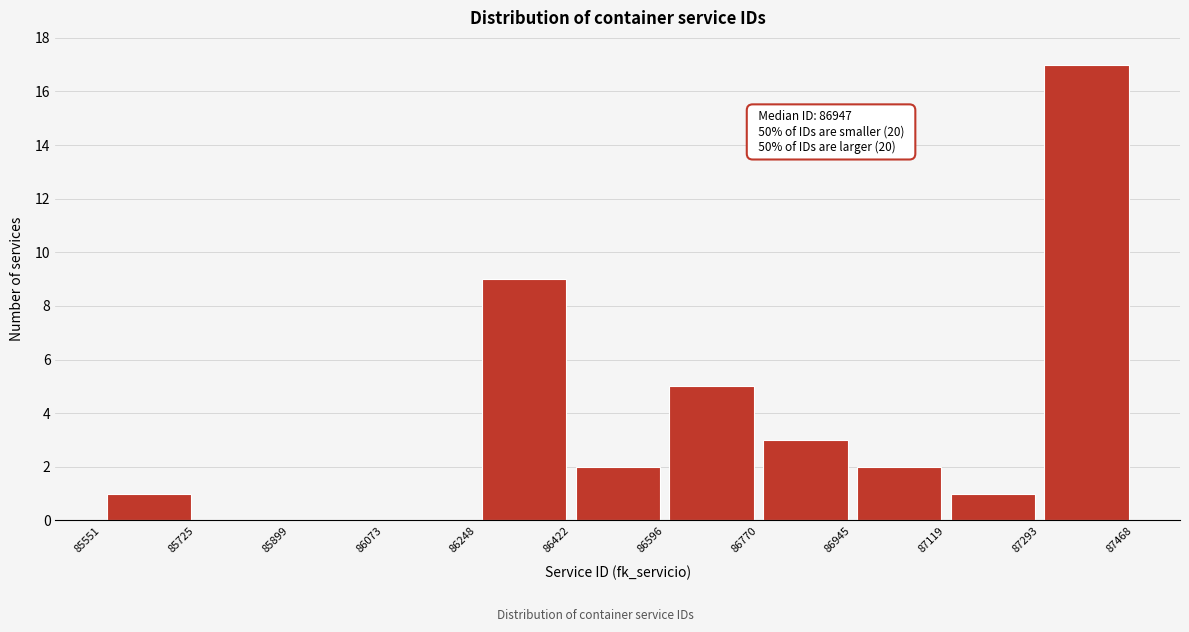

Which range on the x-axis has the tallest bar?

87293 to 87468